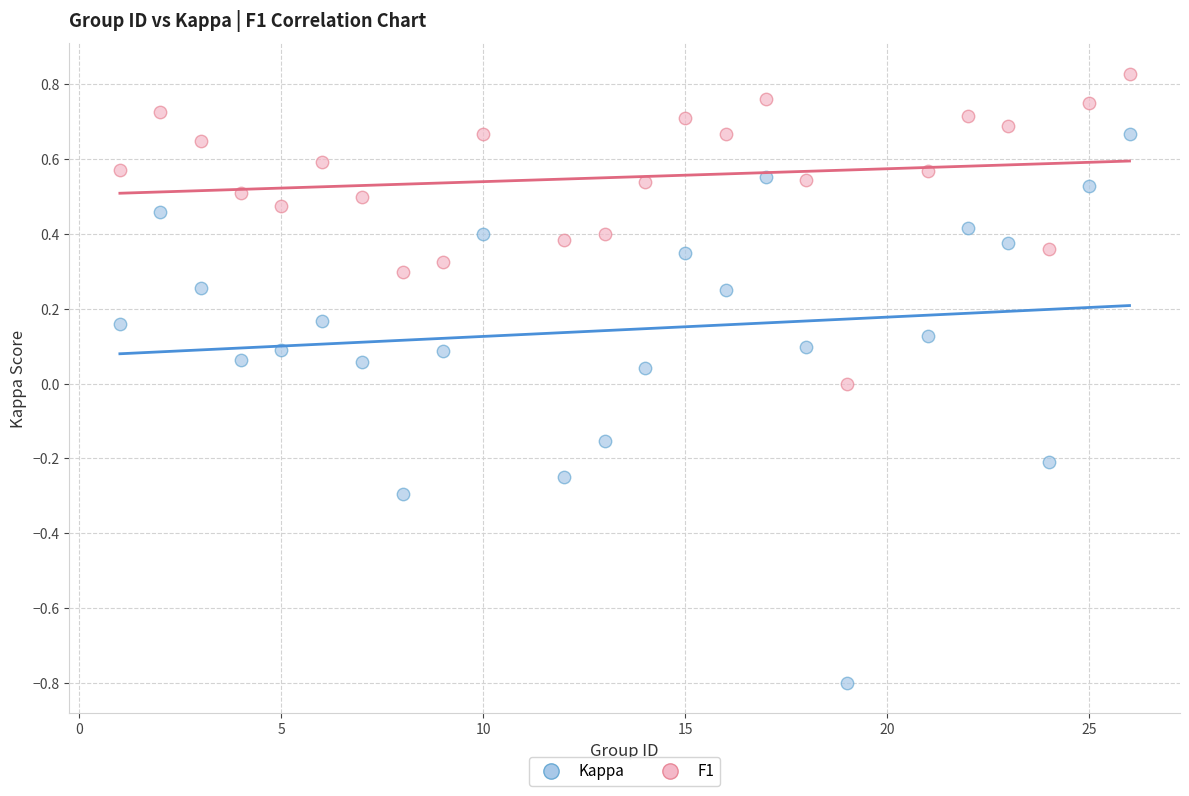

Which series has the largest Y range (max minus min)?

Kappa